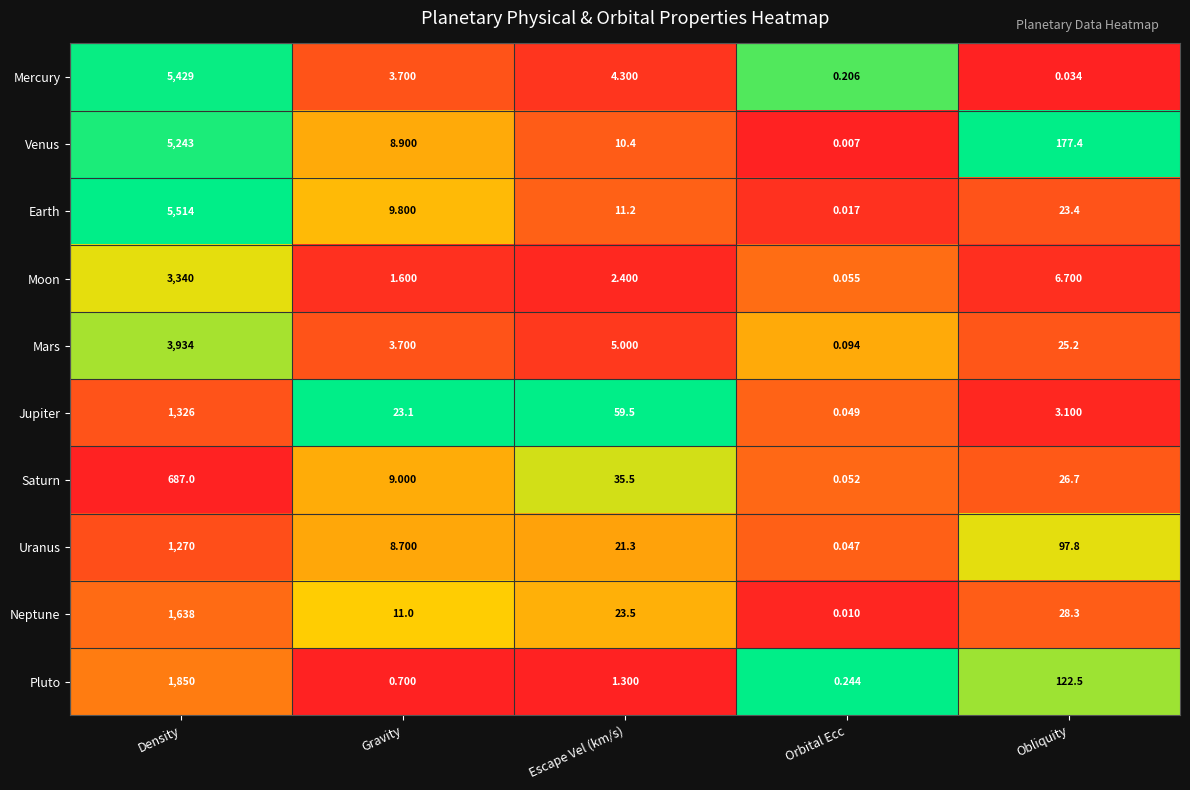

Which category has the lowest value in the Neptune series?

Orbital Ecc